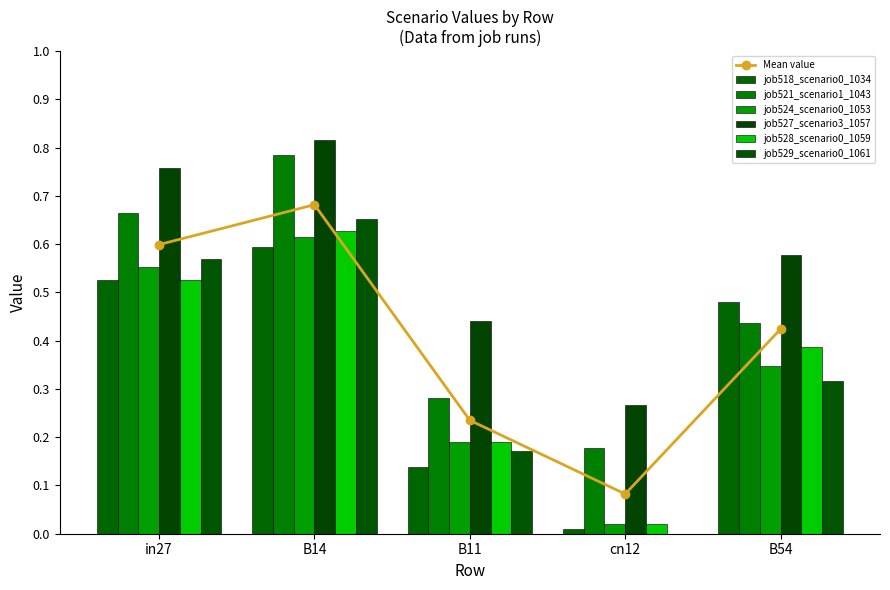

Reading left to right, transcribe all the data shown in this chart.

job518_scenario0_1034: in27=0.5	B14=0.6	B11=0.1	cn12=0.0	B54=0.5
job521_scenario1_1043: in27=0.7	B14=0.8	B11=0.3	cn12=0.2	B54=0.4
job524_scenario0_1053: in27=0.6	B14=0.6	B11=0.2	cn12=0.0	B54=0.3
job527_scenario3_1057: in27=0.8	B14=0.8	B11=0.4	cn12=0.3	B54=0.6
job528_scenario0_1059: in27=0.5	B14=0.6	B11=0.2	cn12=0.0	B54=0.4
job529_scenario0_1061: in27=0.6	B14=0.7	B11=0.2	cn12=0.0	B54=0.3